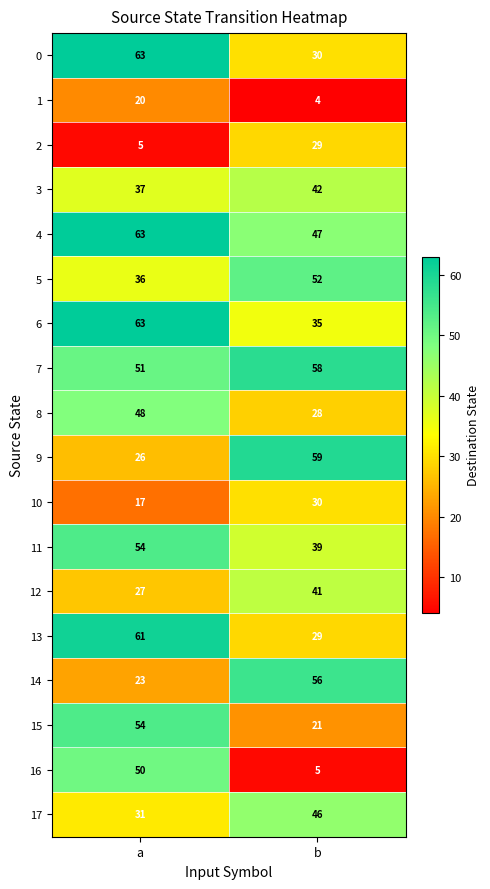

How many values in the 5 series are below 52?

1